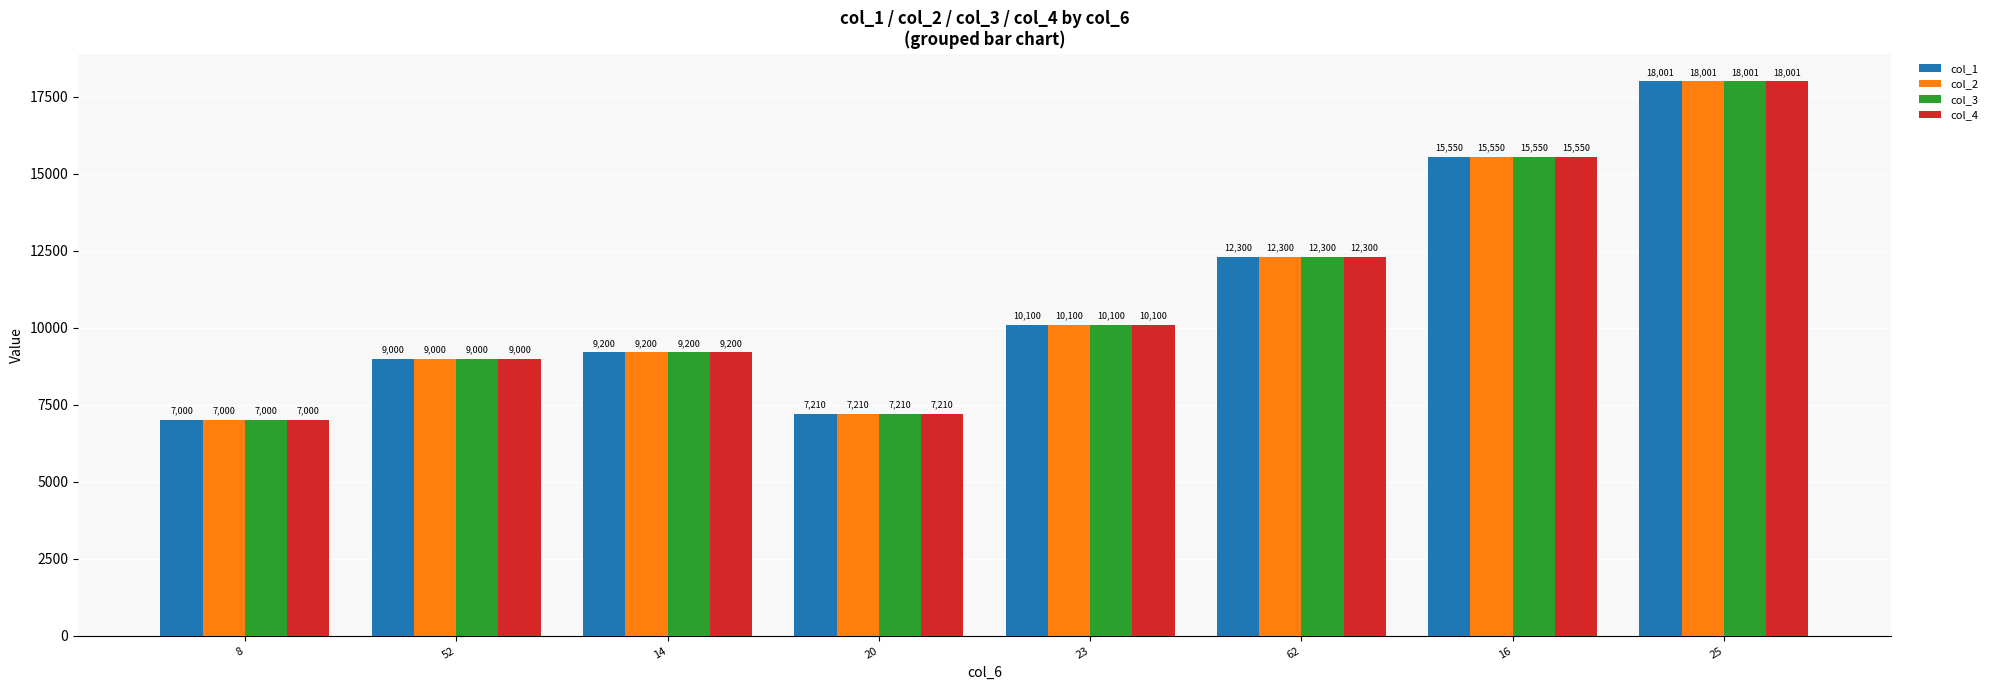

What value does the col_2 series have at 8?

7000